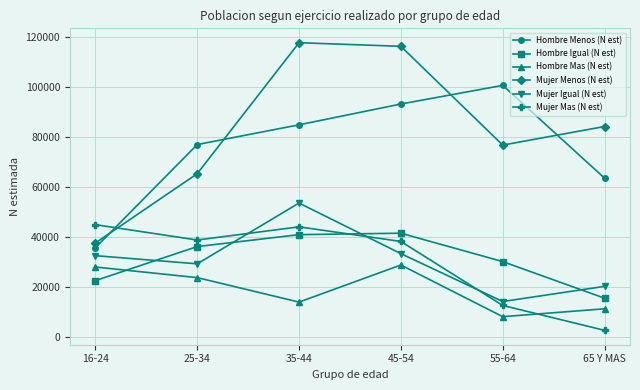

Read the Hombre Igual (N est) value at 25-34.

36136